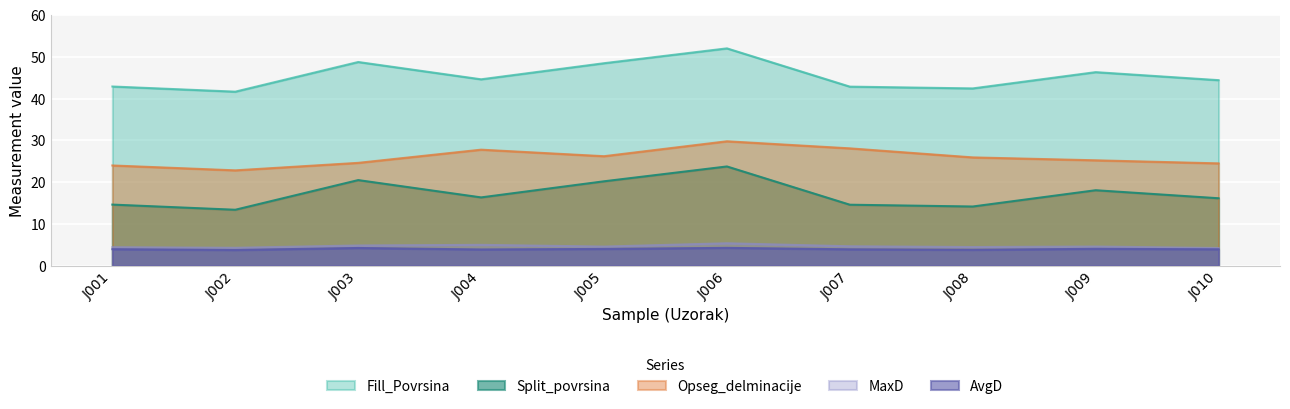

Which series has the largest total across all categories?

Fill_Povrsina